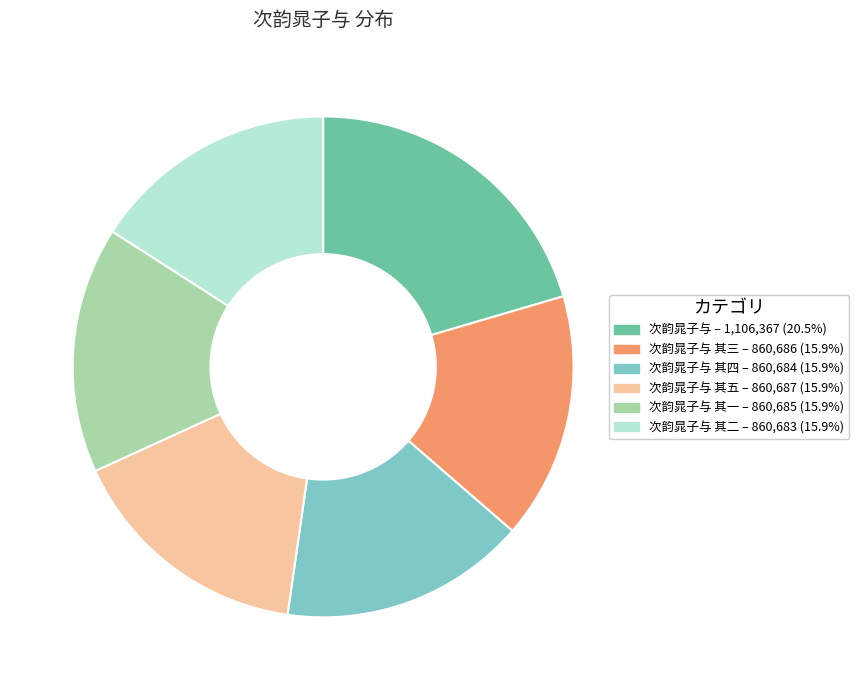

Does any single category account for the majority?

No